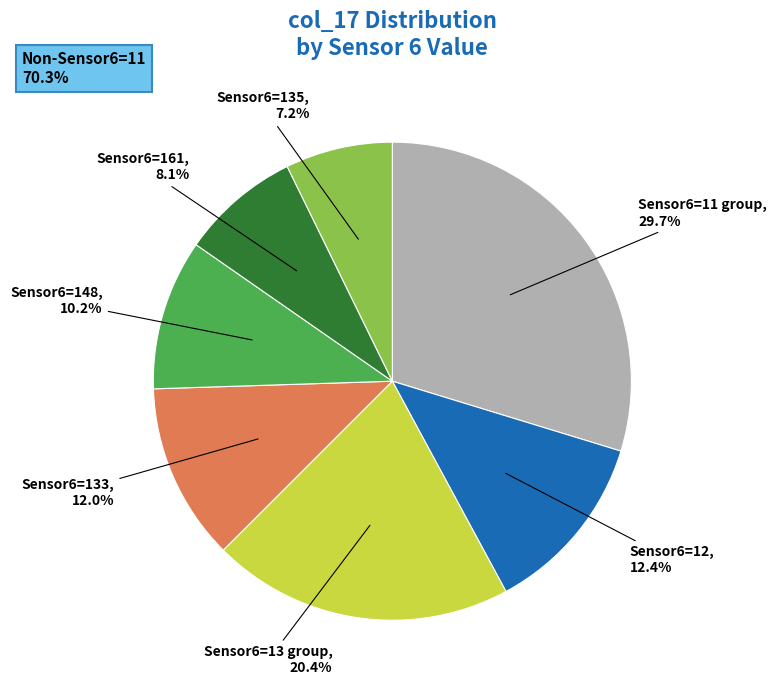

Is there a majority slice in this chart?

No